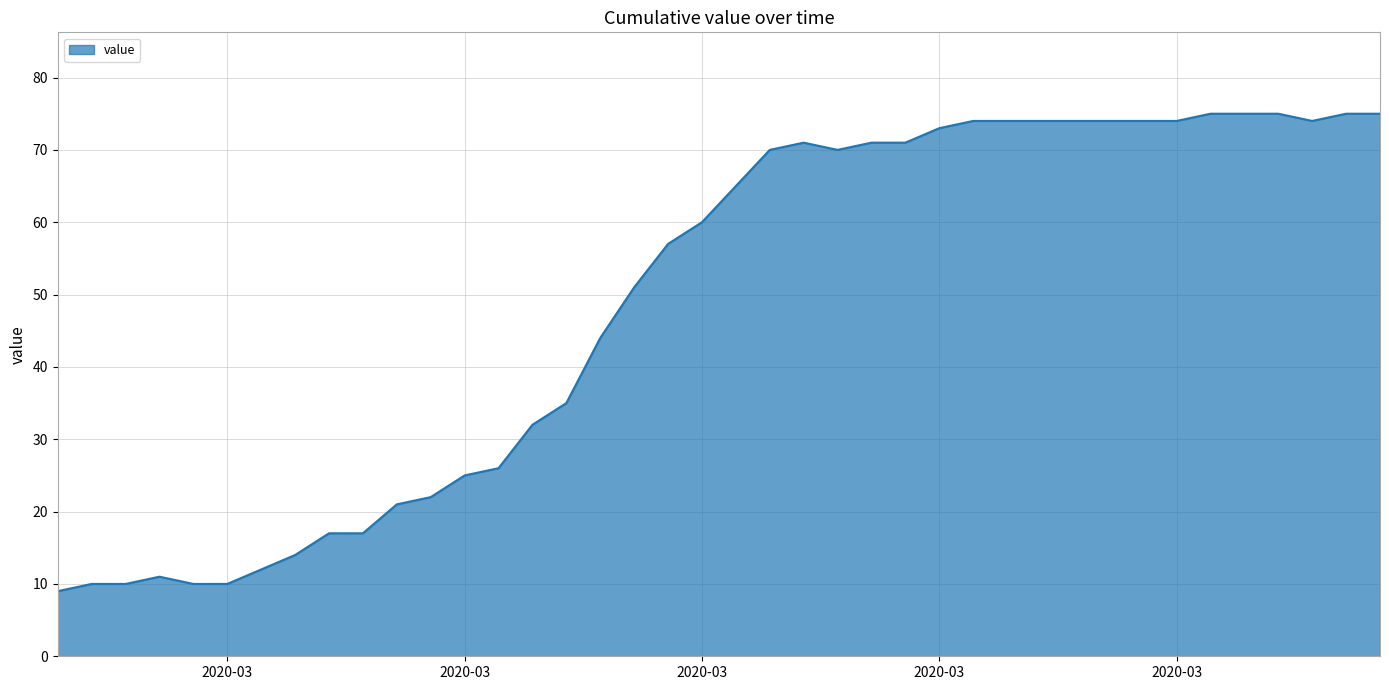

What is the smallest value displayed?

9